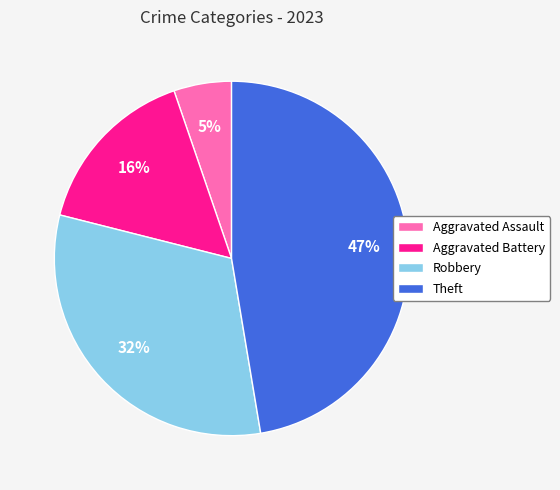

Count the number of slices in the pie.

4